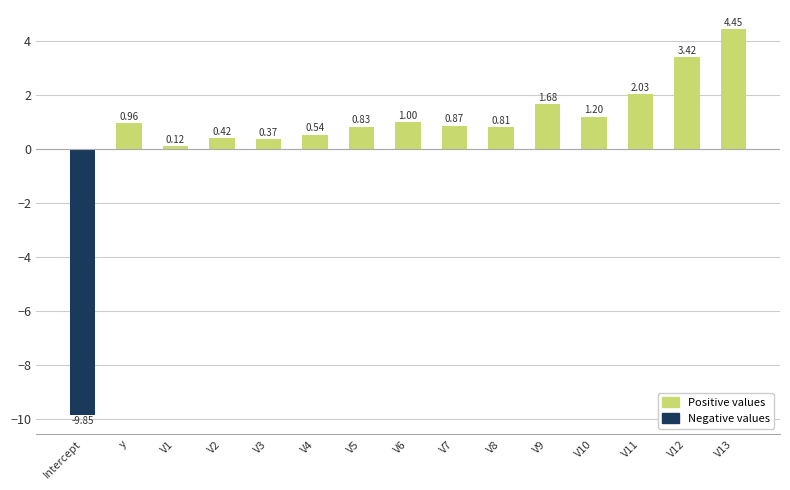

Reading left to right, extract all data points from this chart.

Positive values: 0.0	1.0	0.1	0.4	0.4	0.5	0.8	1.0	0.9	0.8	1.7	1.2	2.0	3.4	4.4
Negative values: -9.9	0.0	0.0	0.0	0.0	0.0	0.0	0.0	0.0	0.0	0.0	0.0	0.0	0.0	0.0